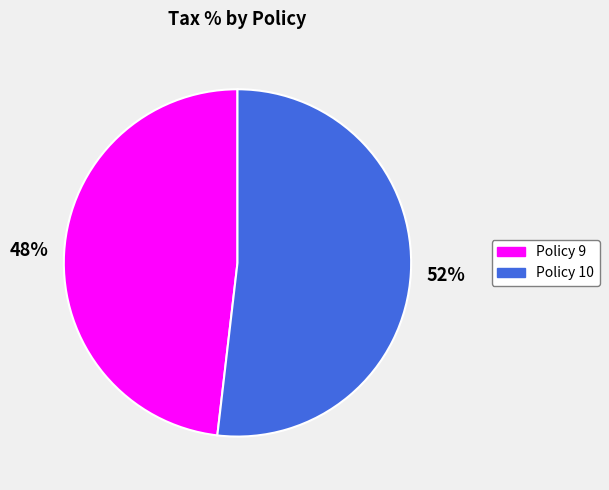

How many slices are in this pie chart?

2